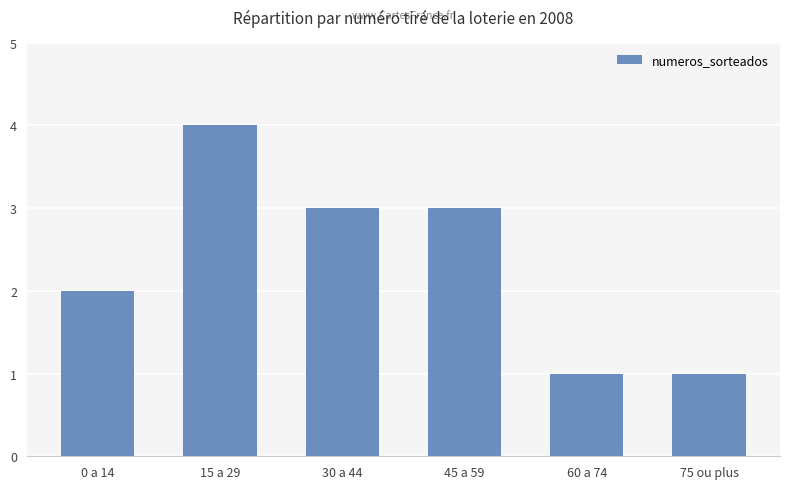

How many series are shown in this chart?

1